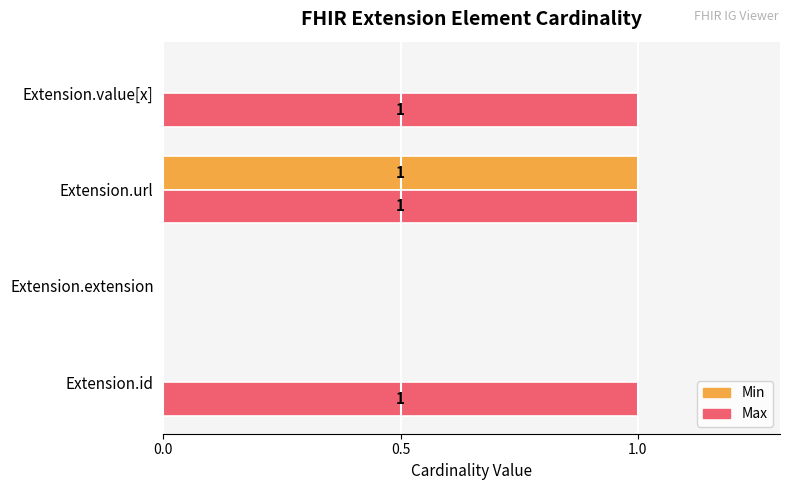

Which series has the largest total across all categories?

Max